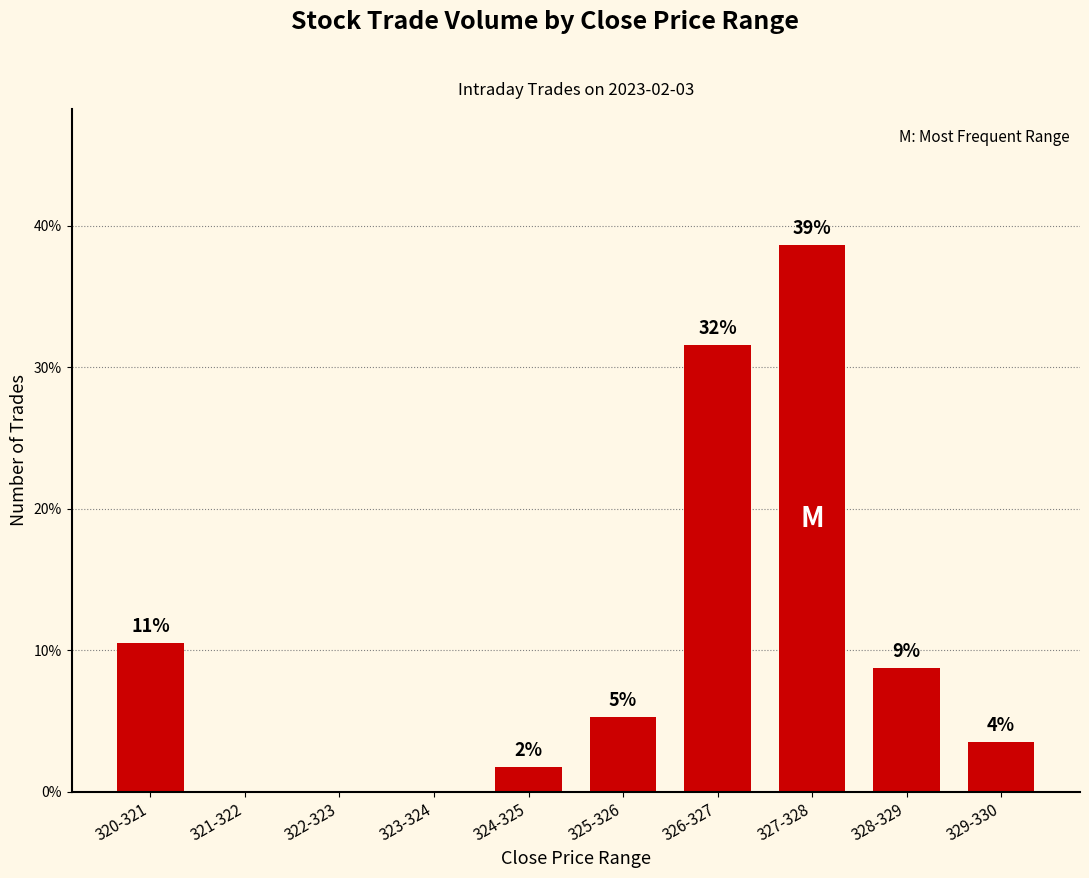

Are the bars horizontal?

No